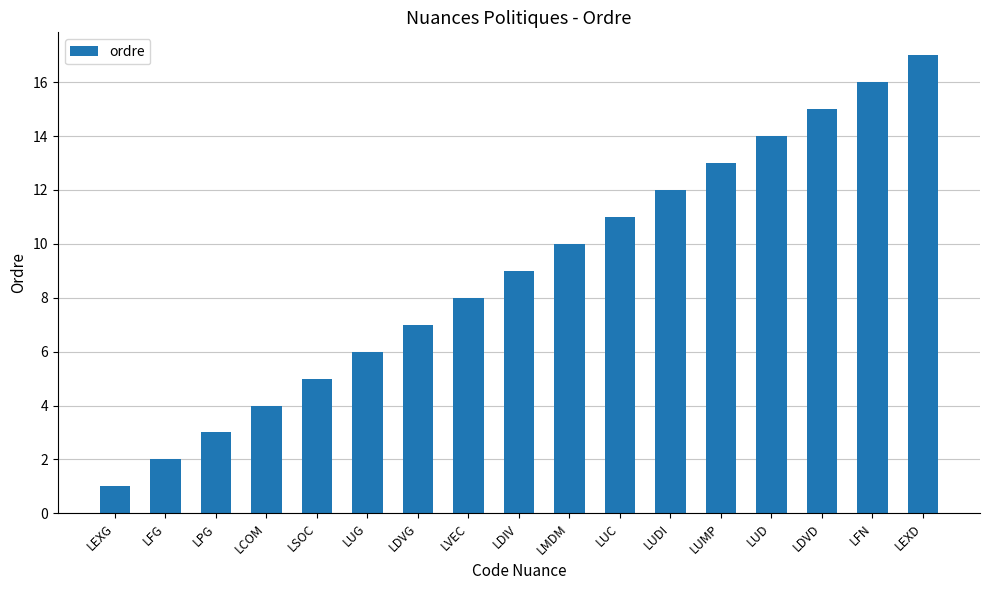

Reading right to left, extract all data points from this chart.

17	16	15	14	13	12	11	10	9	8	7	6	5	4	3	2	1